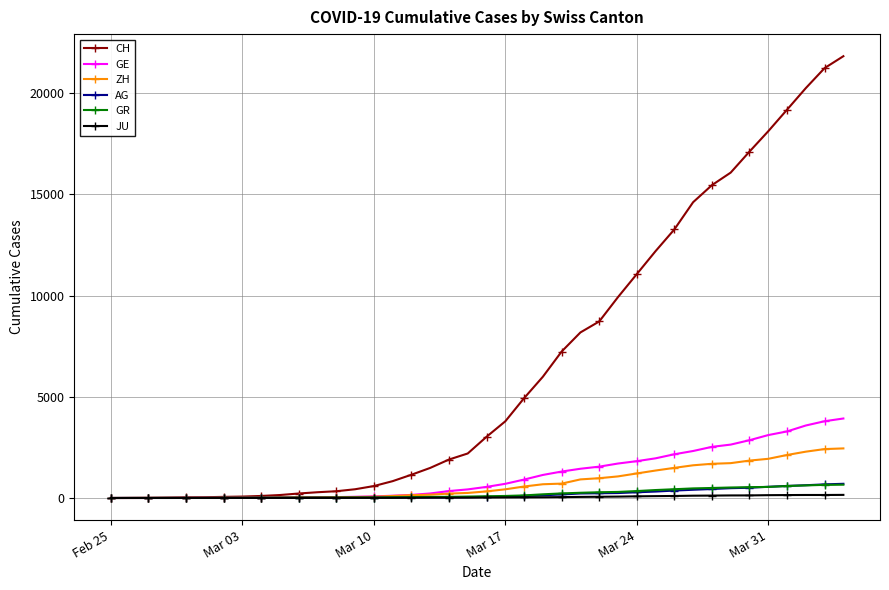

What is the difference between the second highest and second lowest values in the GE series?

3792